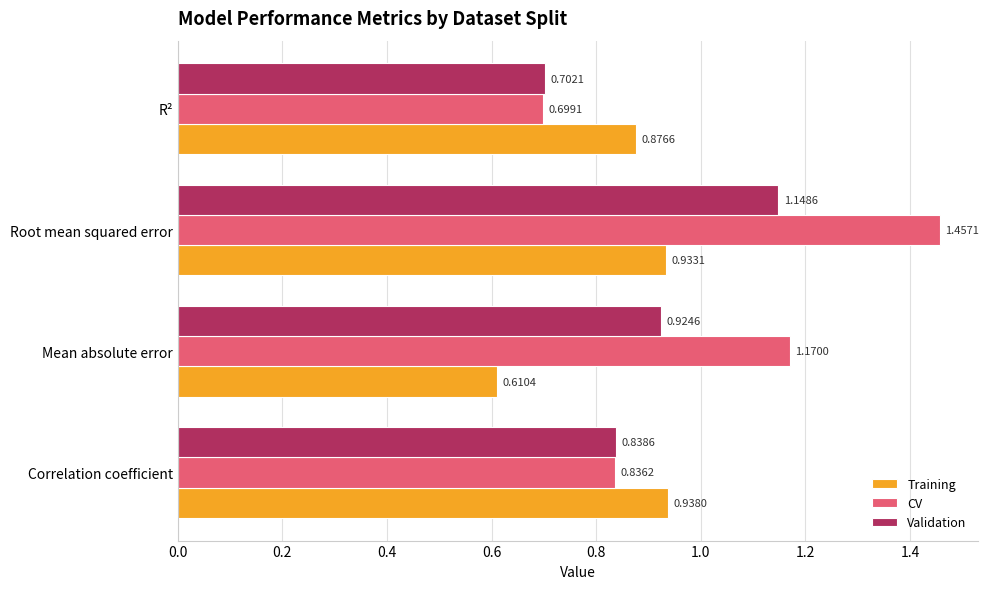

Which series has the largest total across all categories?

CV